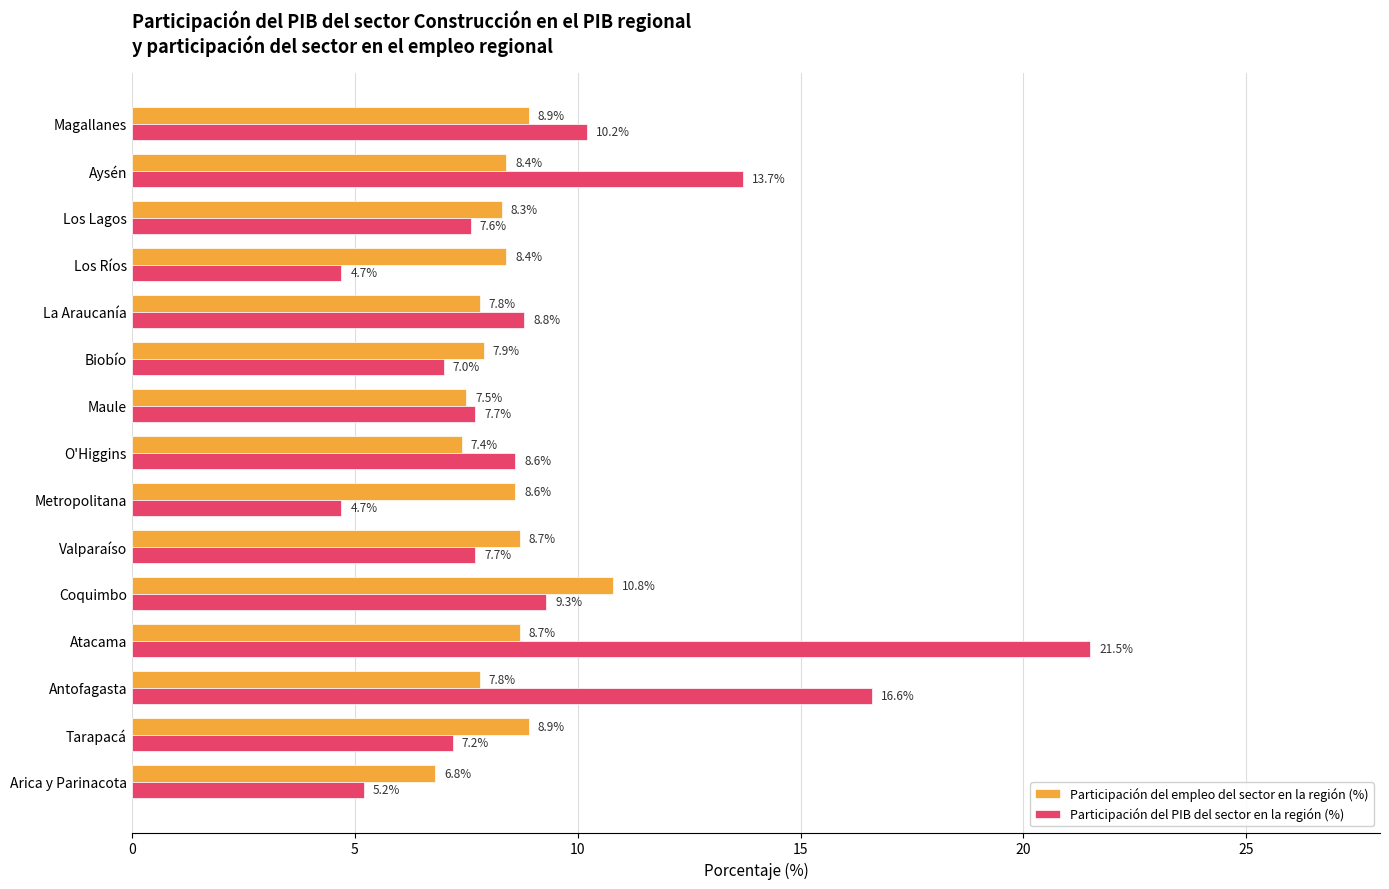

What is the highest value of the Participación del empleo del sector en la región (%) series?

10.8